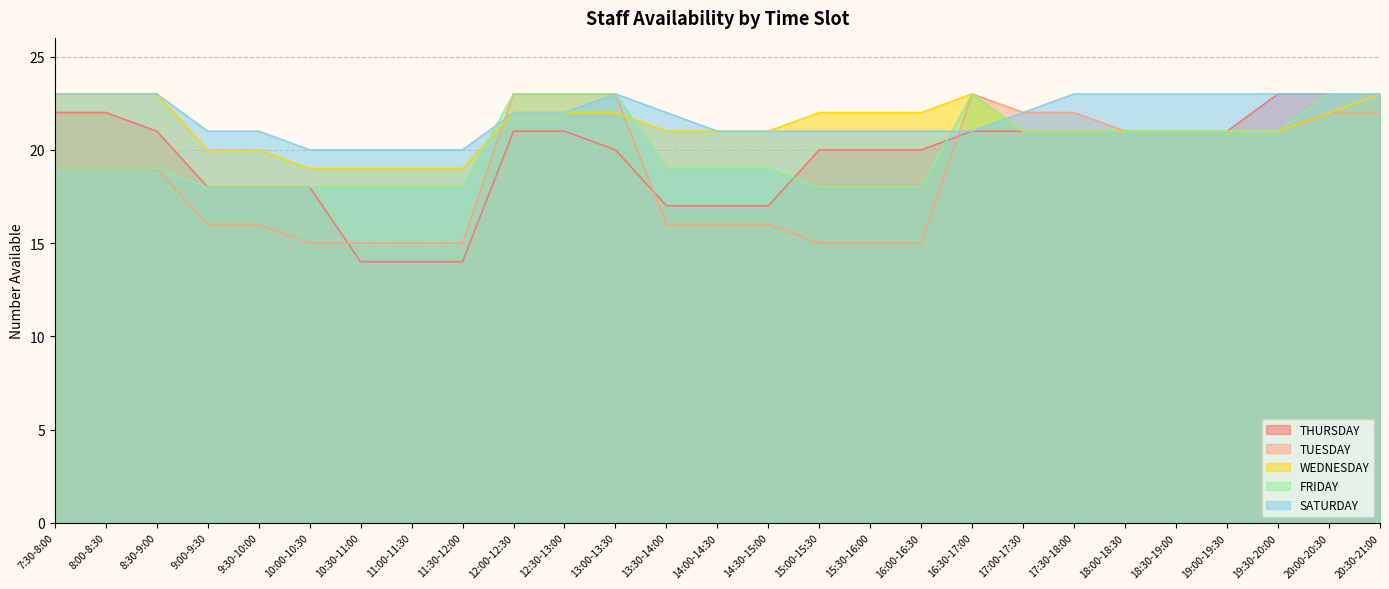

Reading right to left, what are all the values shown in this chart?

THURSDAY: 23	23	23	21	21	21	21	21	21	20	20	20	17	17	17	20	21	21	14	14	14	18	18	18	21	22	22
TUESDAY: 22	22	21	21	21	21	22	22	23	15	15	15	16	16	16	23	23	23	15	15	15	15	16	16	19	19	19
WEDNESDAY: 23	22	21	21	21	21	21	21	23	22	22	22	21	21	21	22	22	22	19	19	19	19	20	20	23	23	23
FRIDAY: 23	23	21	21	21	21	21	21	23	18	18	18	19	19	19	23	23	23	18	18	18	18	18	18	19	19	19
SATURDAY: 23	23	23	23	23	23	23	22	21	21	21	21	21	21	22	23	22	22	20	20	20	20	21	21	23	23	23